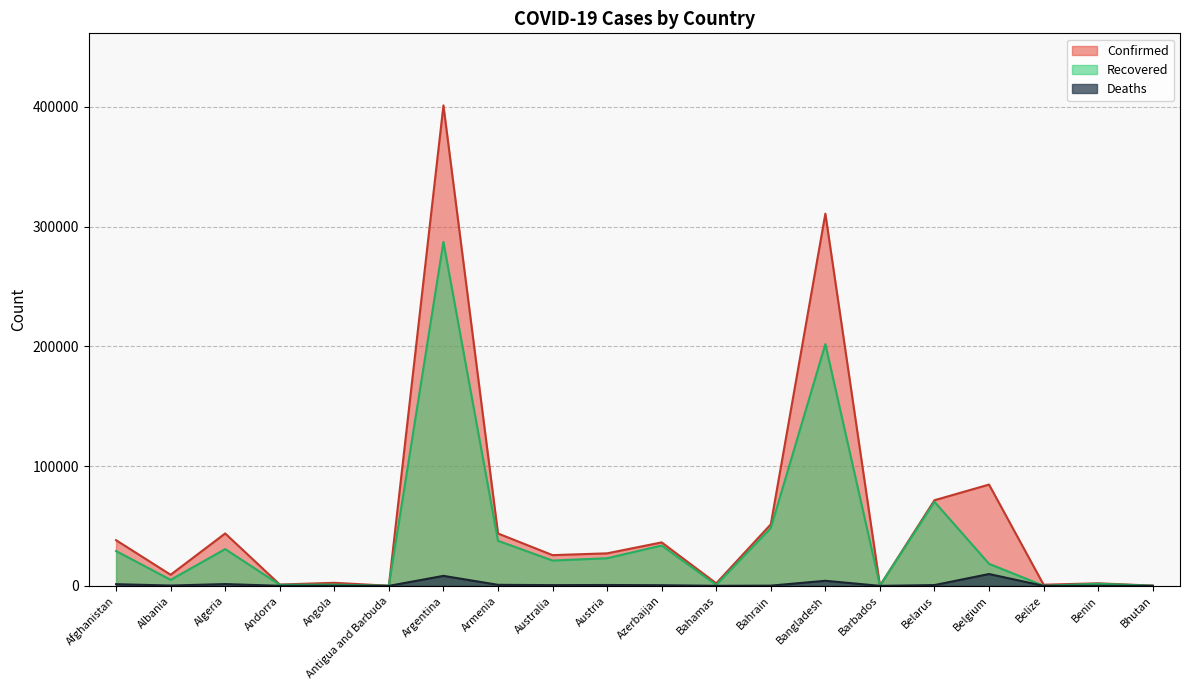

Reading left to right, list all the values displayed in this chart.

Confirmed: 38162	9279	43781	1124	2551	94	401239	43750	25670	27166	36309	2135	51391	310822	170	71523	84599	964	2145	195
Recovered: 29089	5020	30717	902	1041	89	287220	37650	21114	23070	33703	782	48275	201907	141	70207	18403	115	1738	135
Deaths: 1402	275	1491	53	107	3	8353	877	611	733	531	50	189	4248	7	671	9891	13	40	0